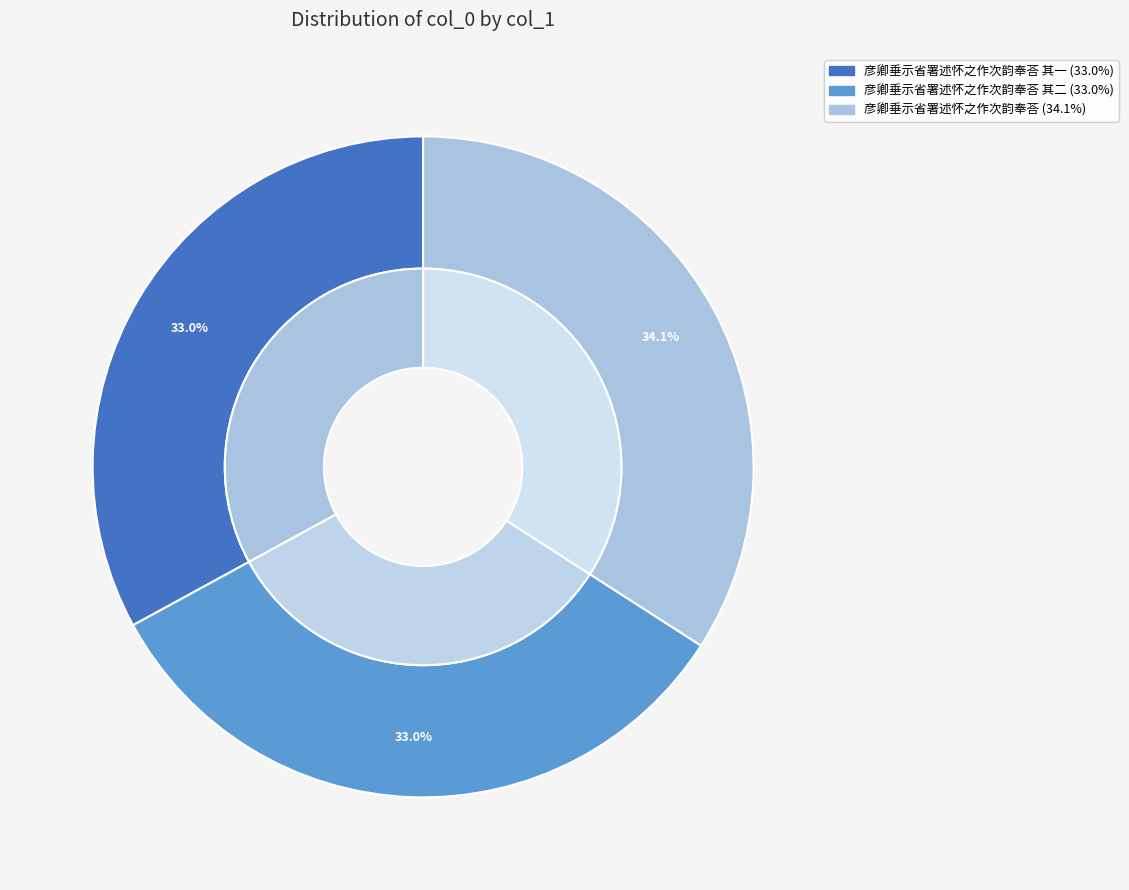

Rank the categories by value from highest to lowest.

彦卿垂示省署述怀之作次韵奉荅, 彦卿垂示省署述怀之作次韵奉荅 其二, 彦卿垂示省署述怀之作次韵奉荅 其一